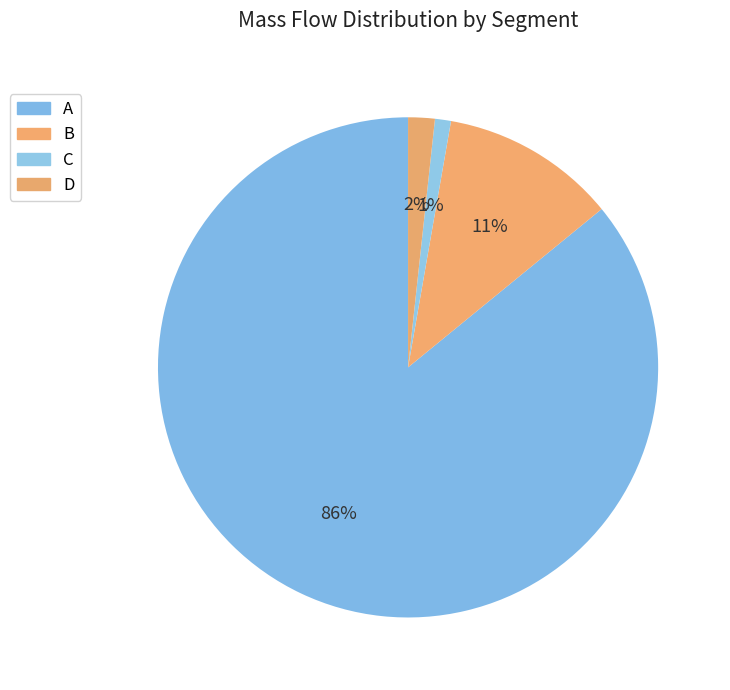

Rank the categories by value from lowest to highest.

C, D, B, A